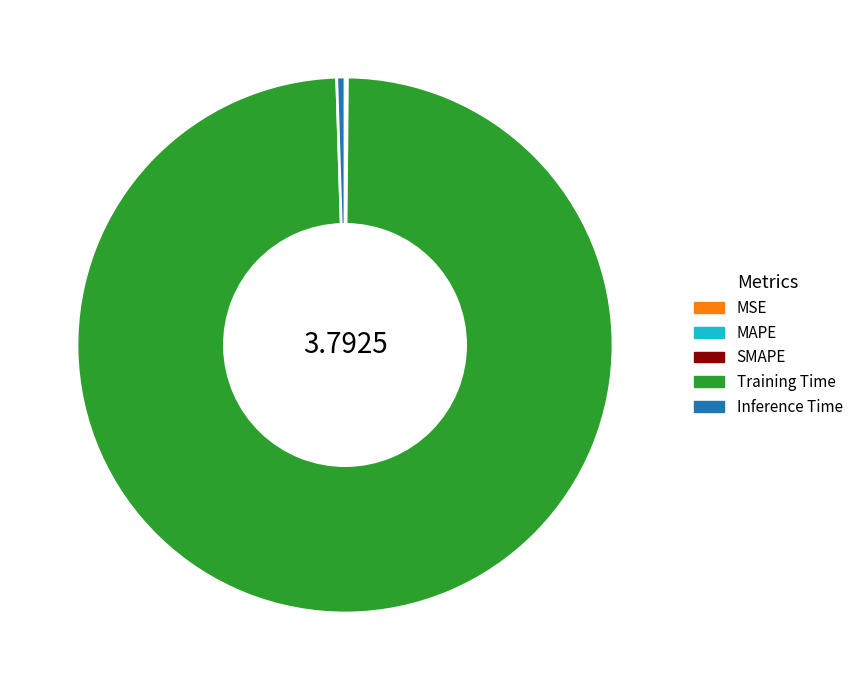

Which slice is the largest?

Training Time